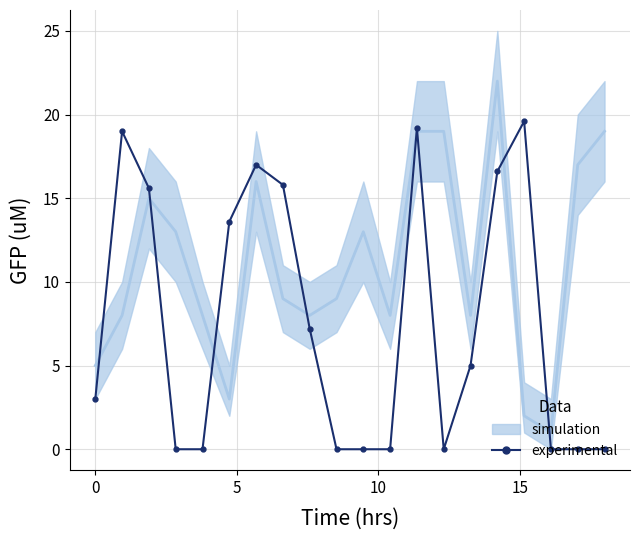

Count the number of values greater than 5.

9